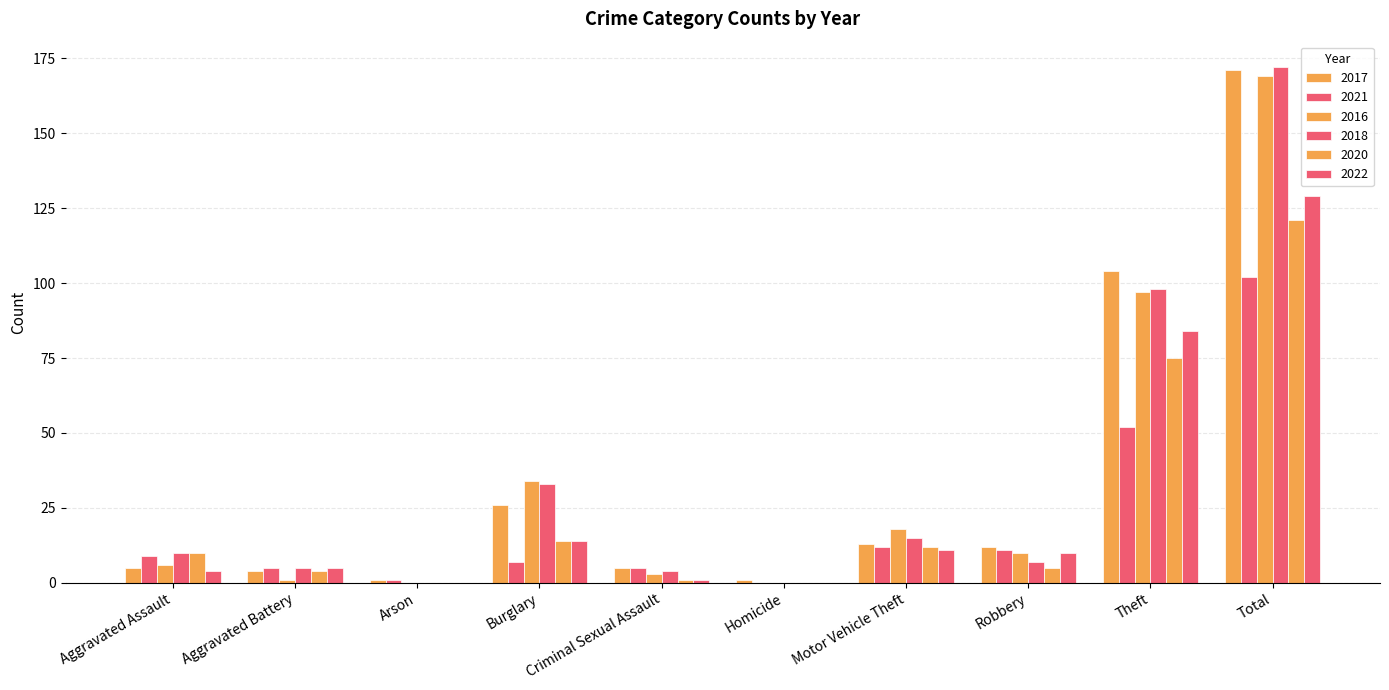

Count the number of categories in the chart.

10